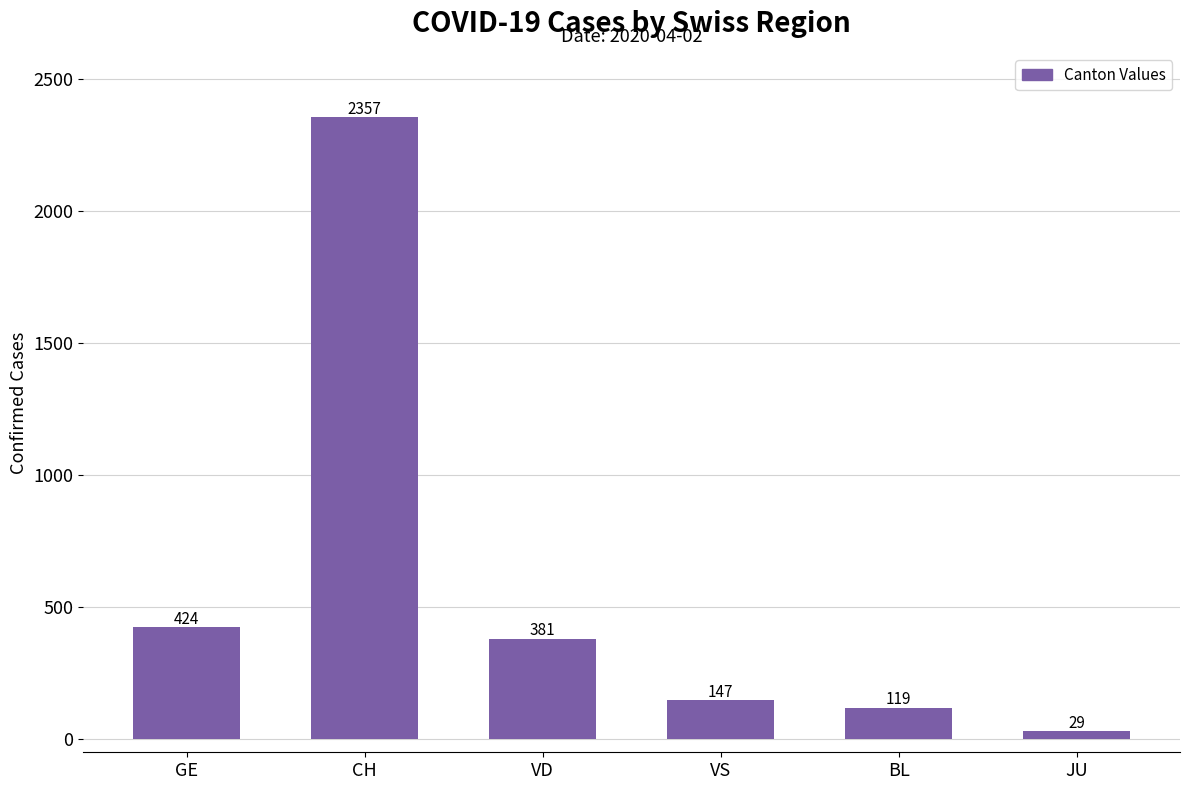

Read the value at JU, to the nearest 50.

50